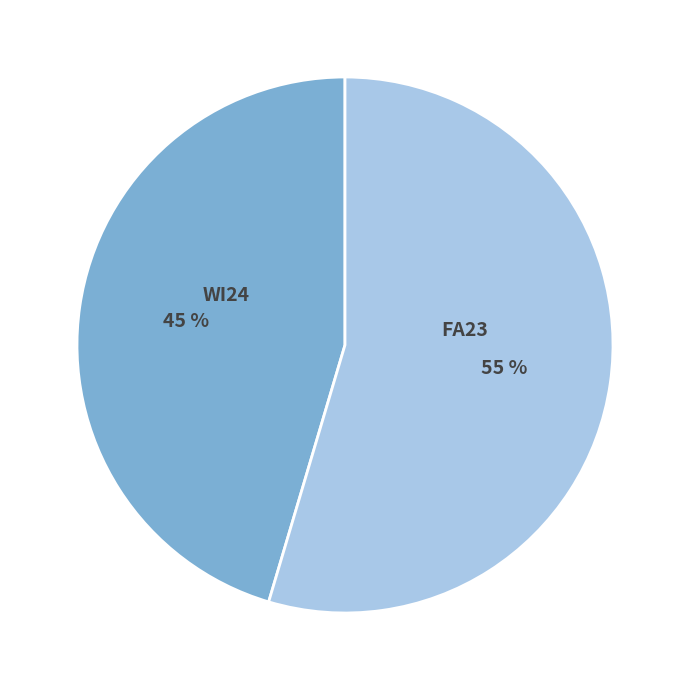

To the nearest percent, what is the combined percentage of WI24 and FA23?

100%